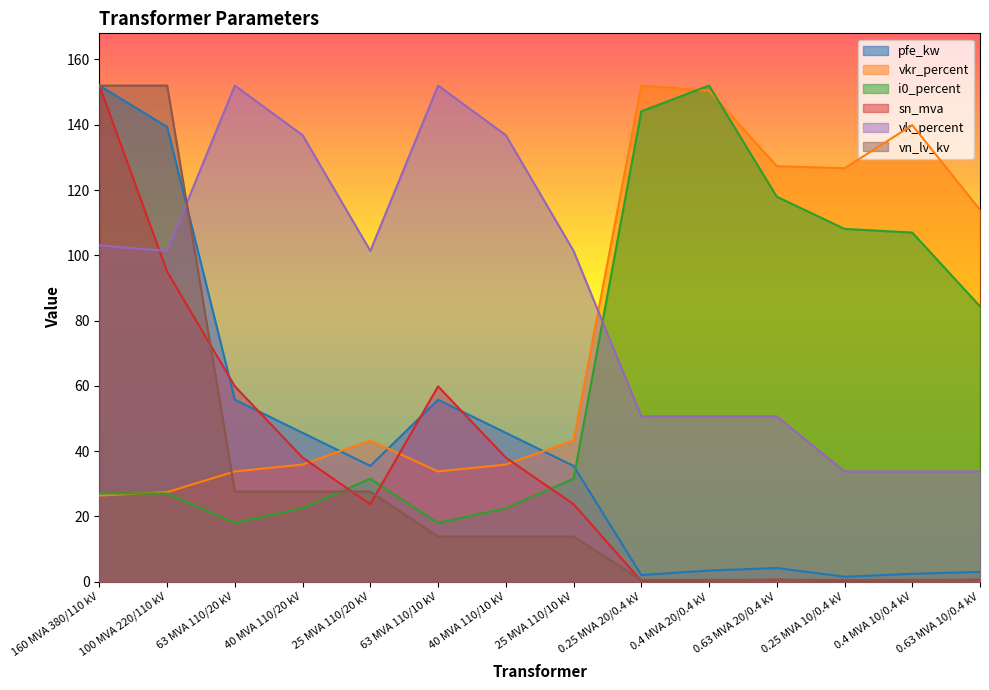

True or false: vkr_percent has more than 0 points higher than both neighbors.

True